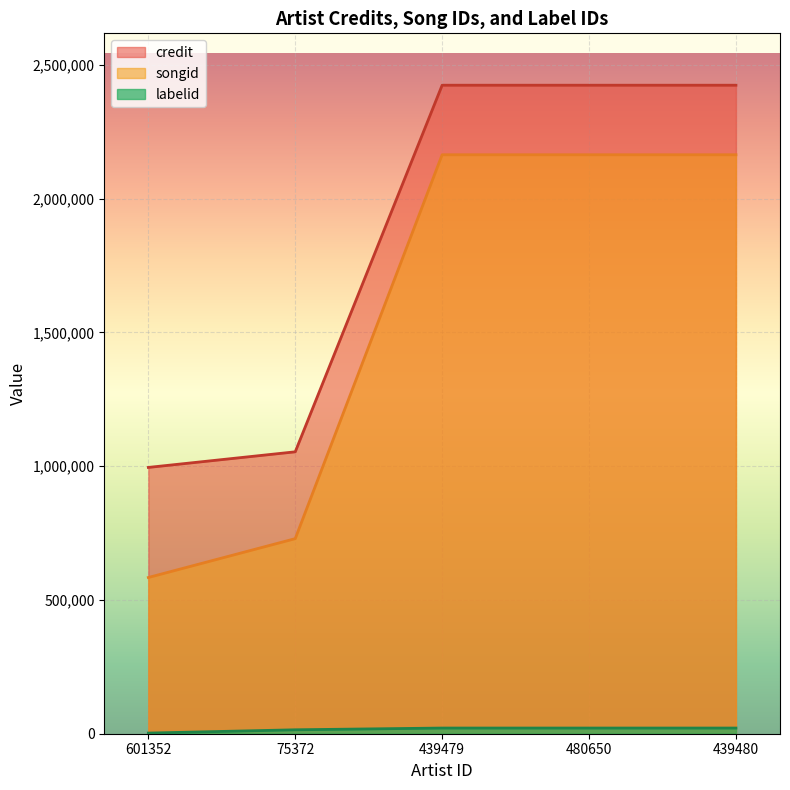

Count the labelid values in the range 14690 to 21187.

4